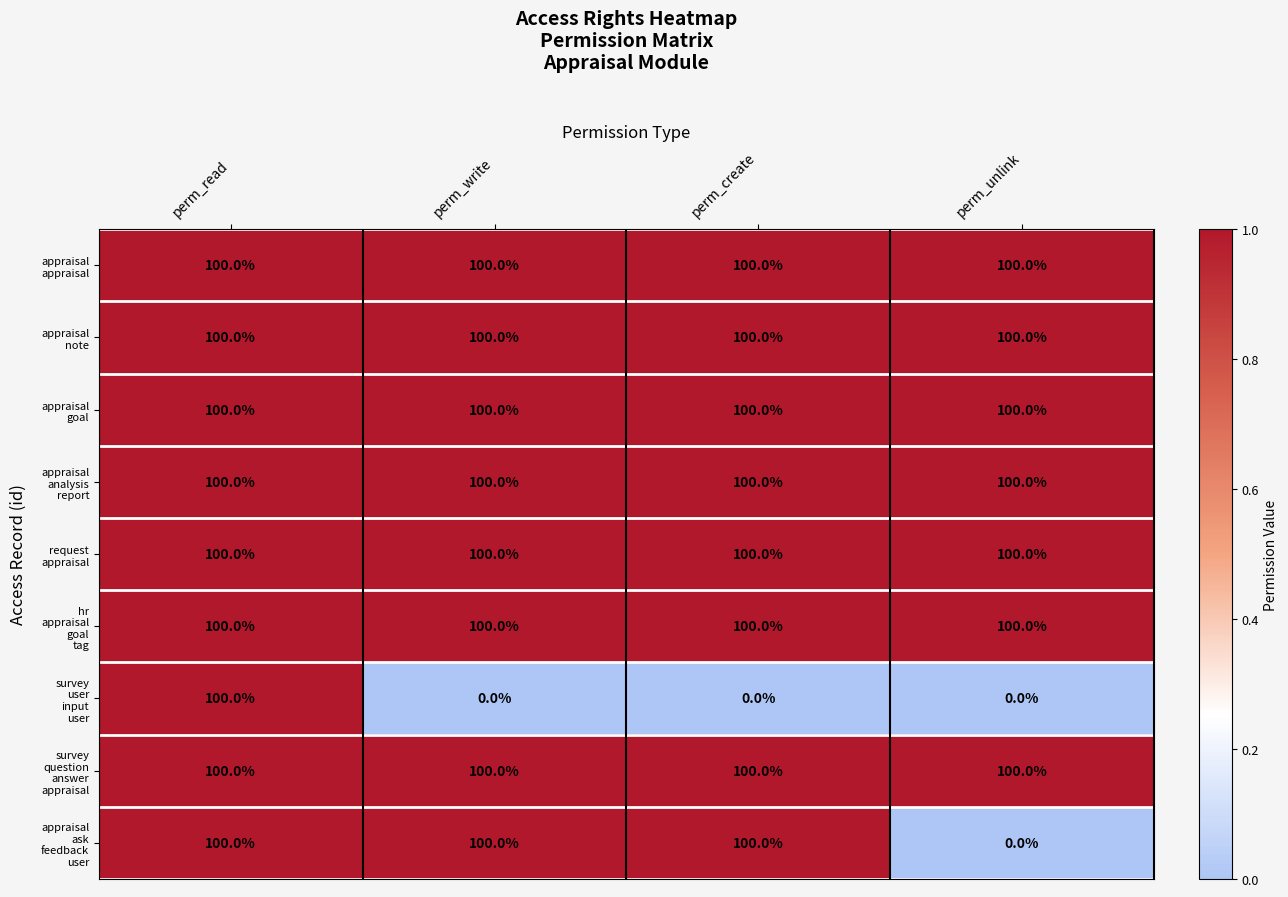

How many data points does each series have?

4